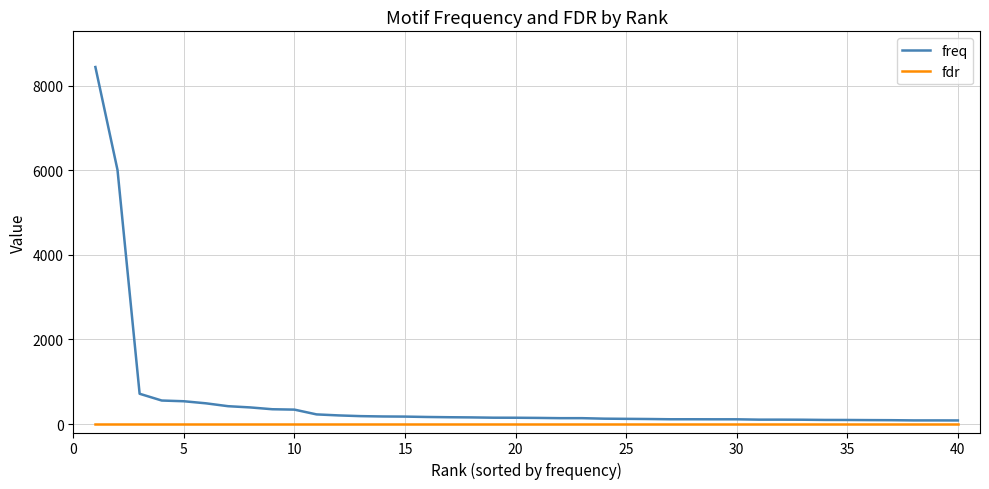

List the series in order of their peak value, lowest first.

fdr, freq